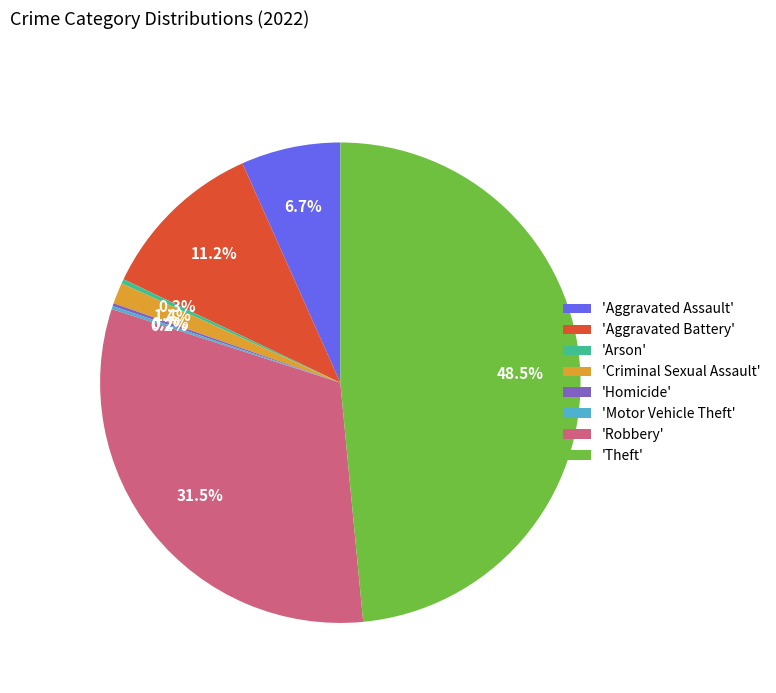

Combined, do 'Theft' and 'Robbery' account for over 50%?

Yes